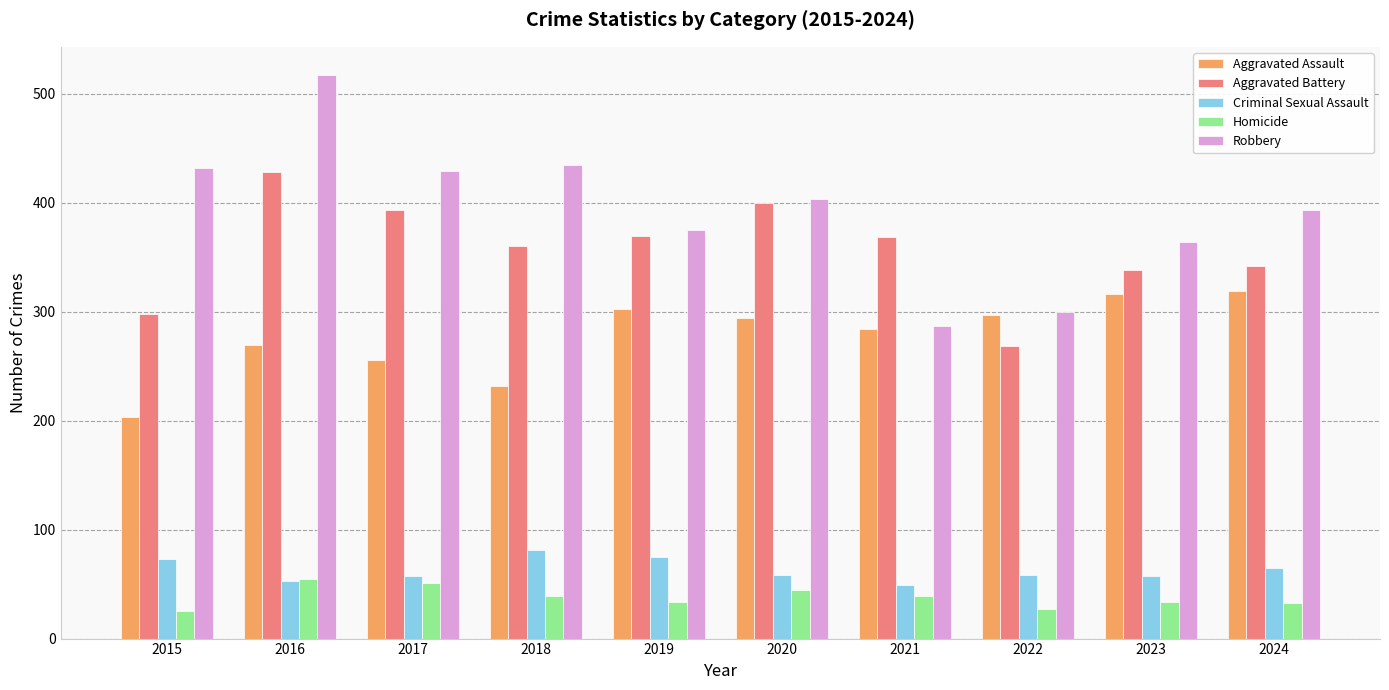

What is the maximum value for Homicide?

55